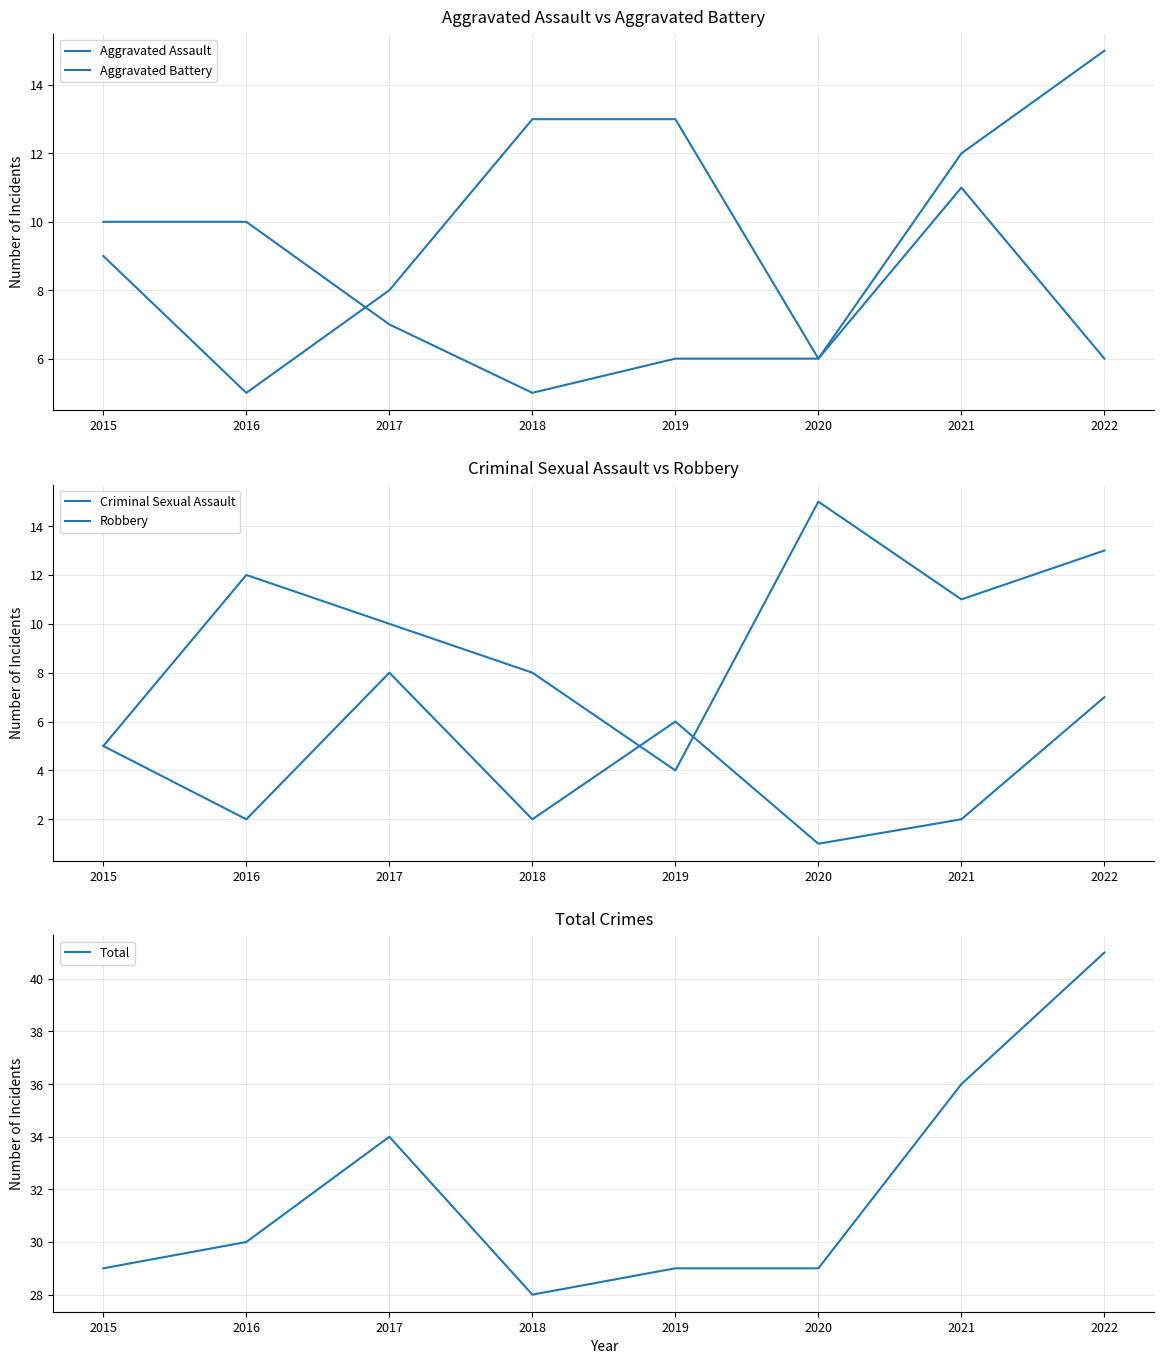

Read the Total value at 2017.

34